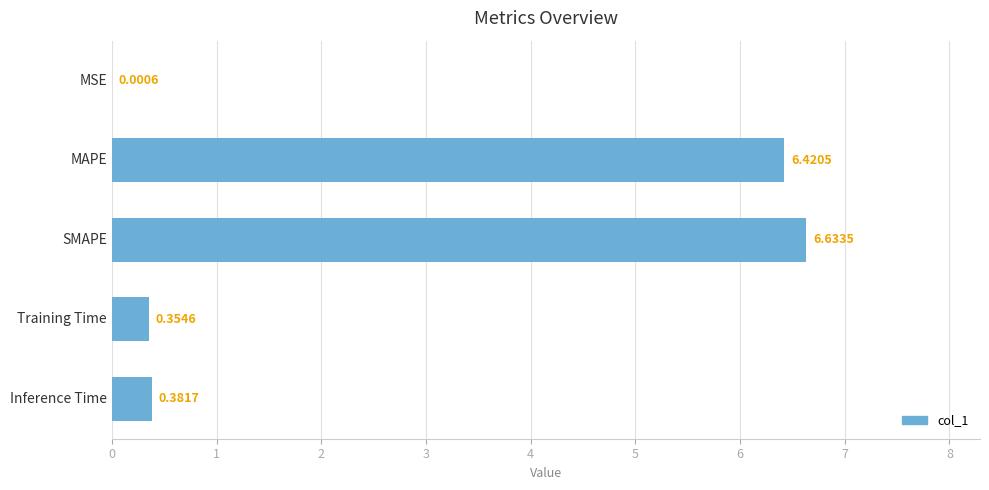

What is the change in value from SMAPE to Training Time?

-6.3